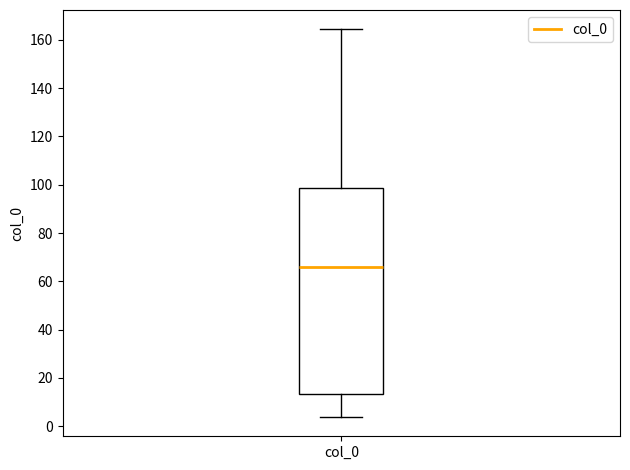

Where is the lower edge of the box for col_0 on the y-axis? The values are not printed on the chart, so give them approximately, as read against the axis.

14